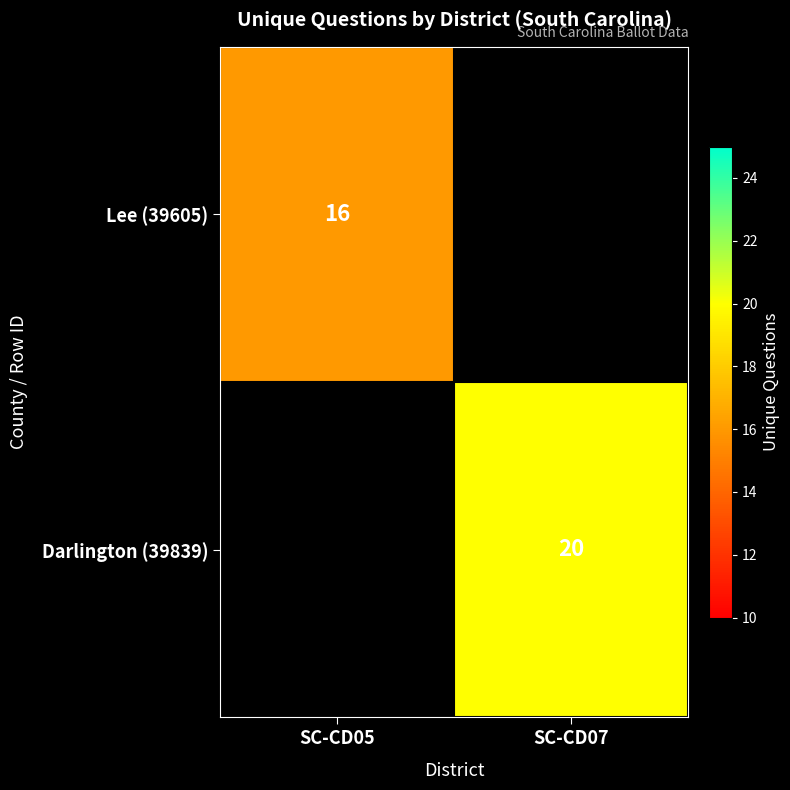

The value of Darlington (39839) at SC-CD07 is 20. True or false?

True